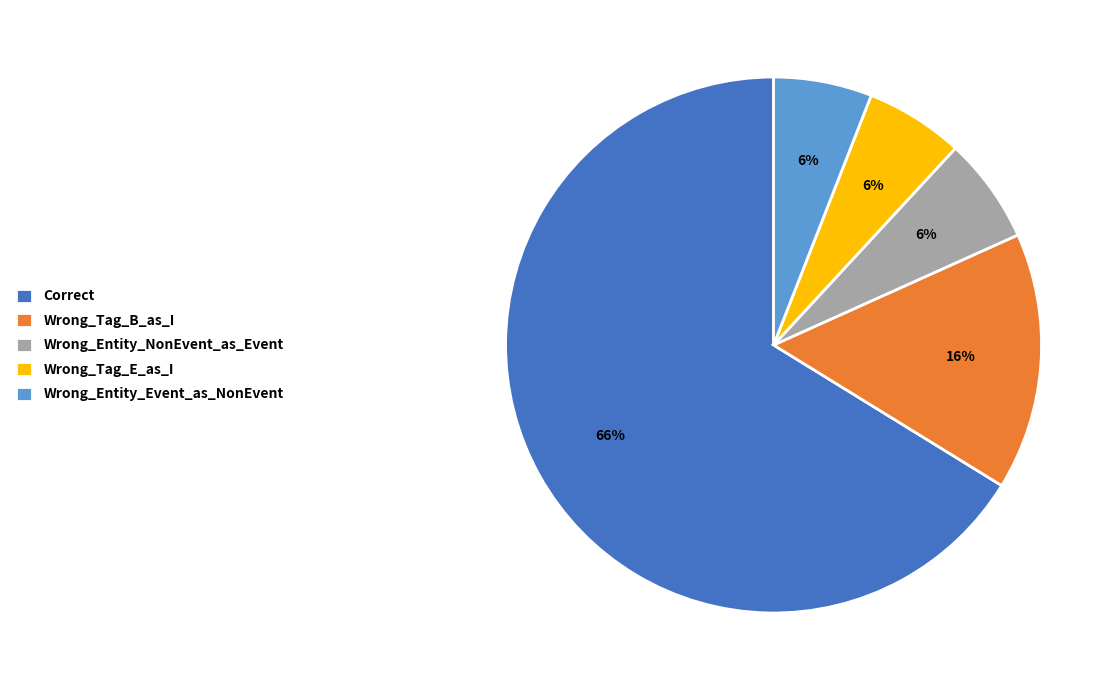

Count the number of slices in the pie.

5